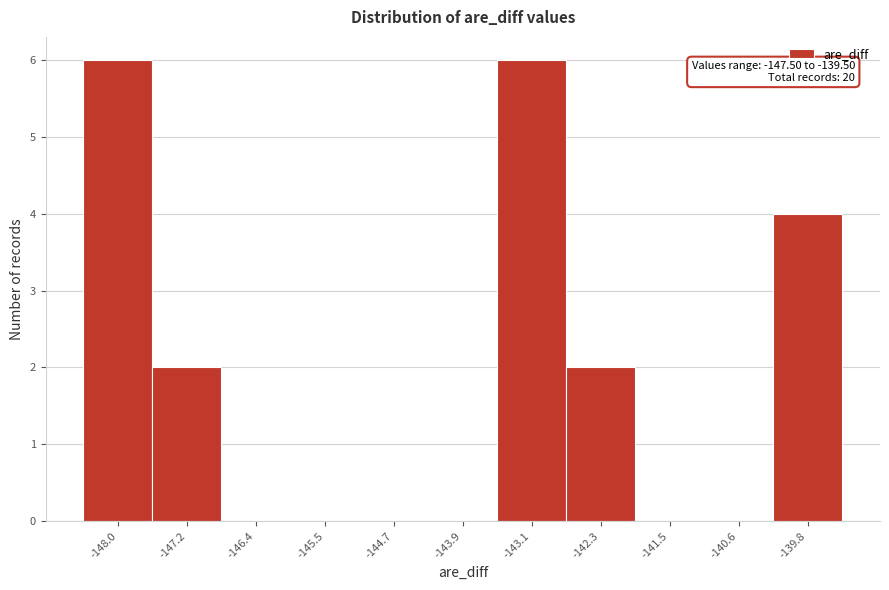

Reading left to right, what are all the values shown in this chart?

-148.0=6	-147.2=2	-146.4=0	-145.5=0	-144.7=0	-143.9=0	-143.1=6	-142.3=2	-141.5=0	-140.6=0	-139.8=4